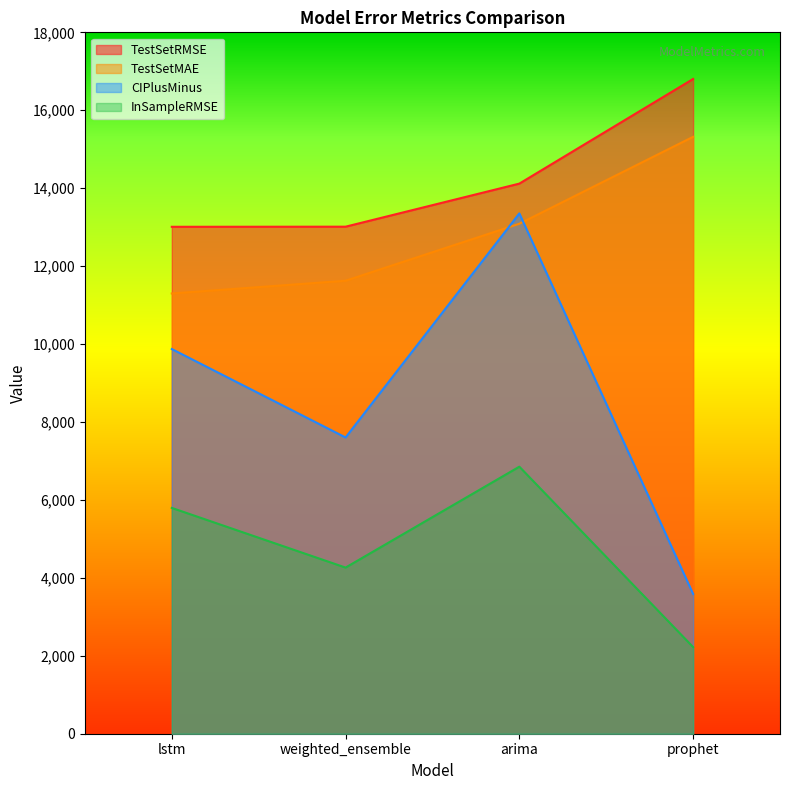

Where does the TestSetMAE series first go above 13087?

arima